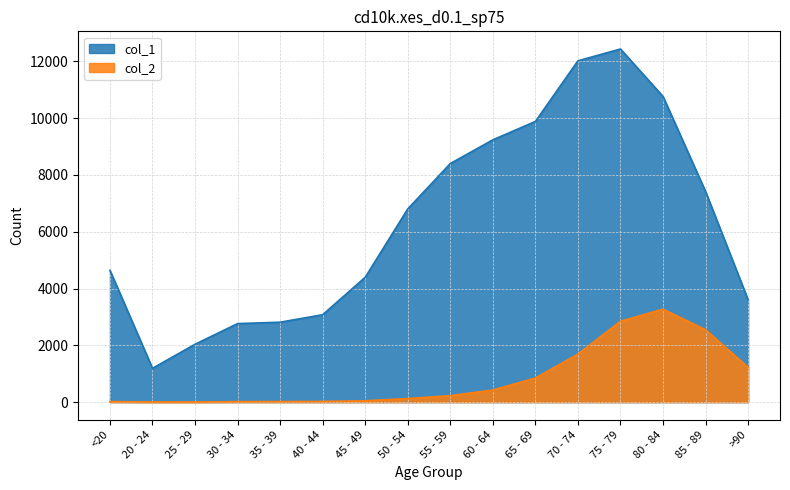

What is the difference between the second highest and minimum values in the col_1 series?

10827